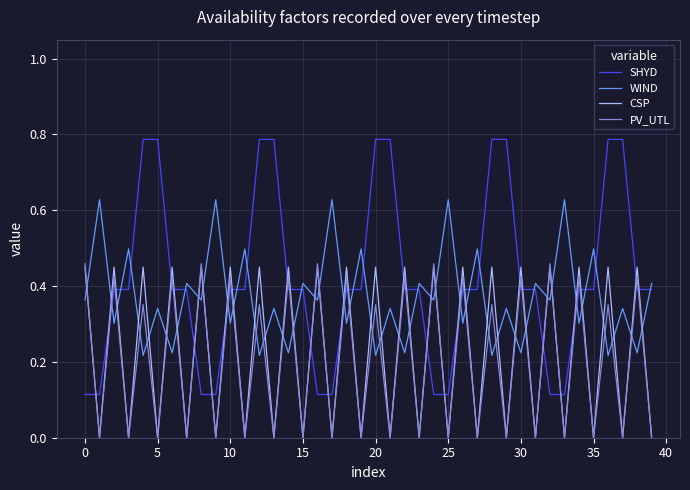

After their last crossing, which series has the higher values: CSP or SHYD?

SHYD